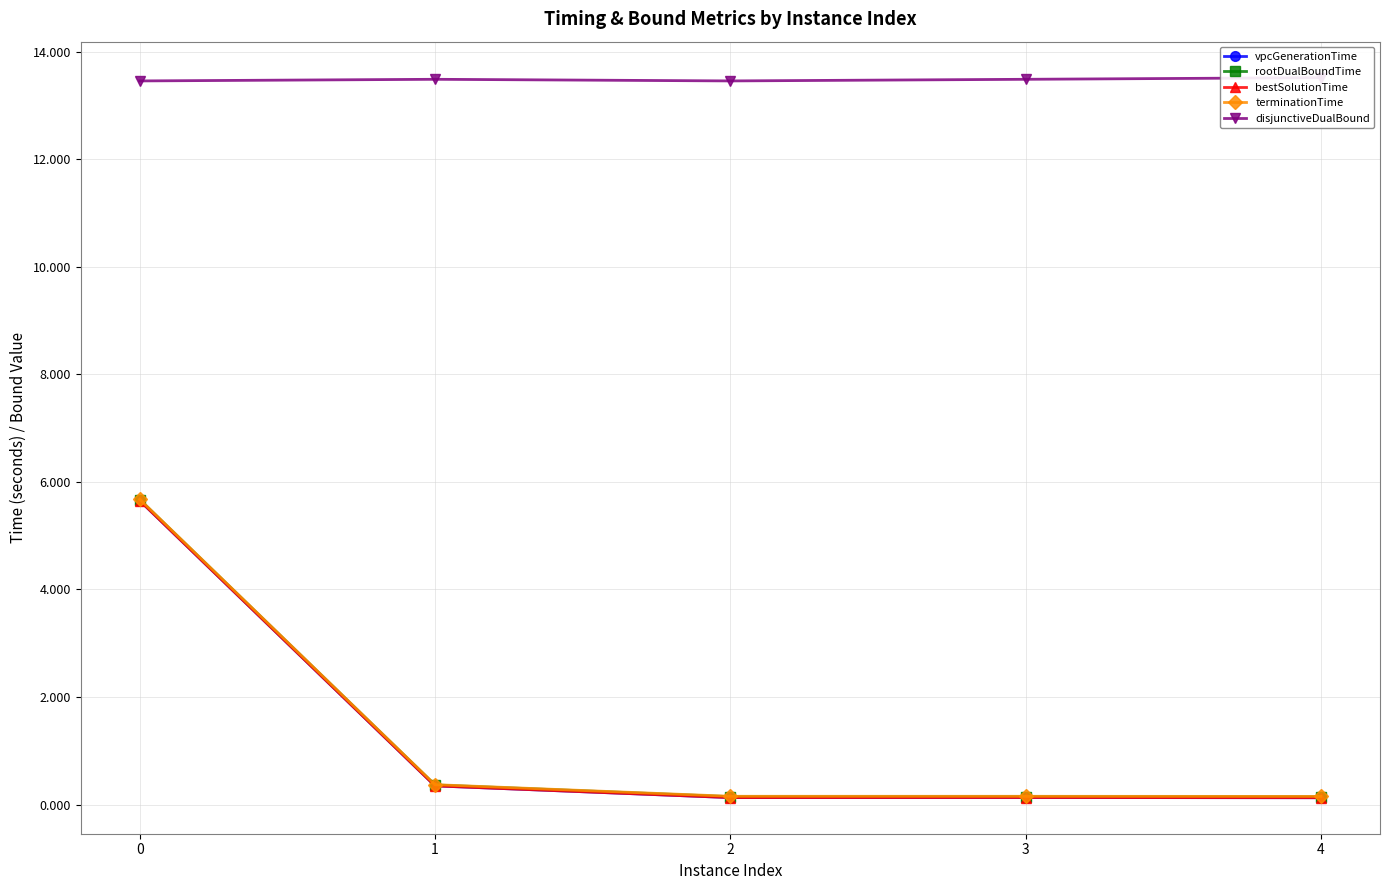

What is the sum of the terminationTime values at 4 and 0?

5.8